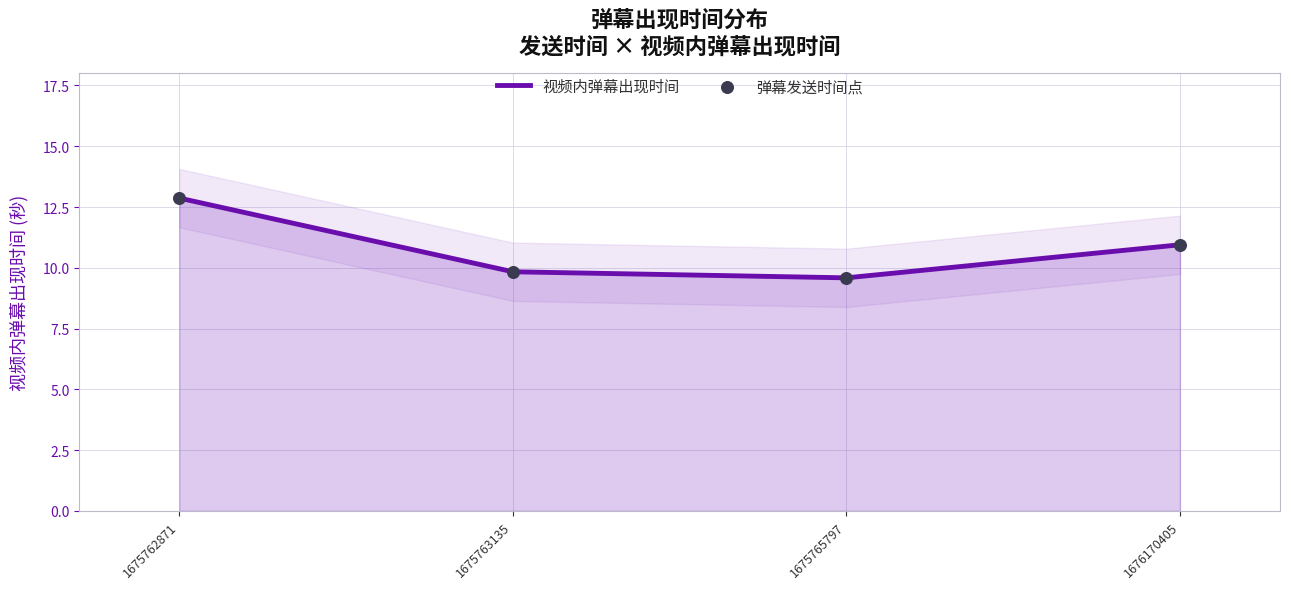

Which series has the largest Y range (max minus min)?

视频内弹幕出现时间